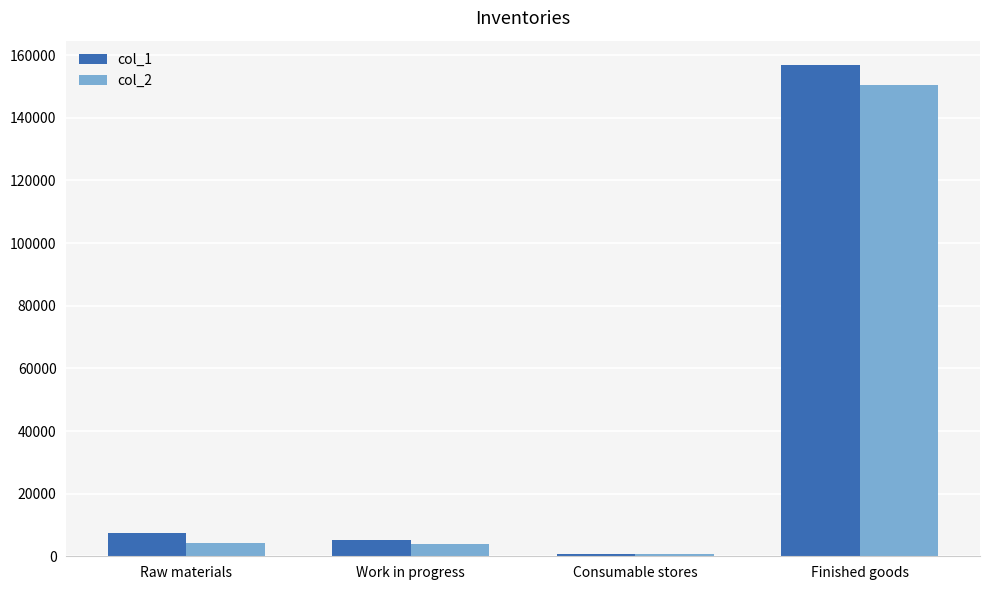

Which series has the largest range (max minus min)?

col_1